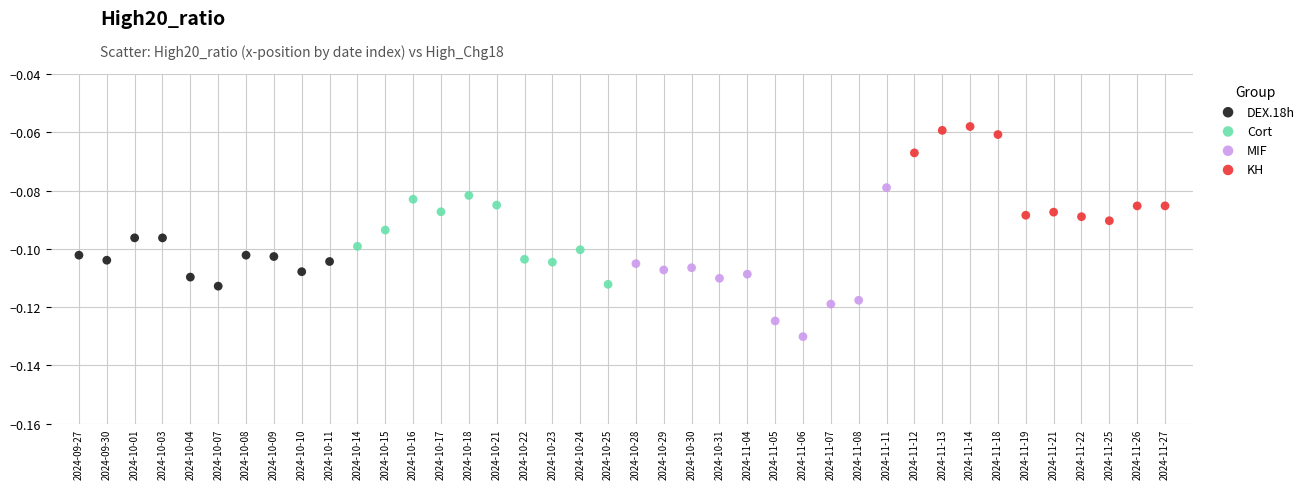

Which series reaches the maximum Y coordinate?

KH